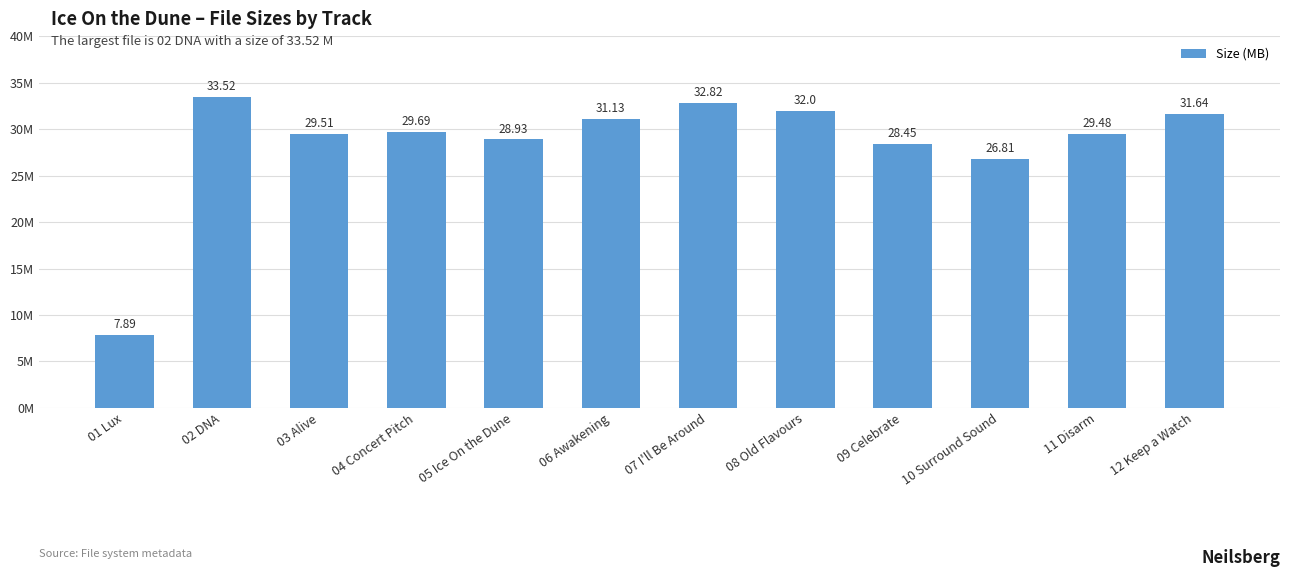

Reading right to left, what are all the values shown in this chart?

31.6	29.5	26.8	28.4	32.0	32.8	31.1	28.9	29.7	29.5	33.5	7.9